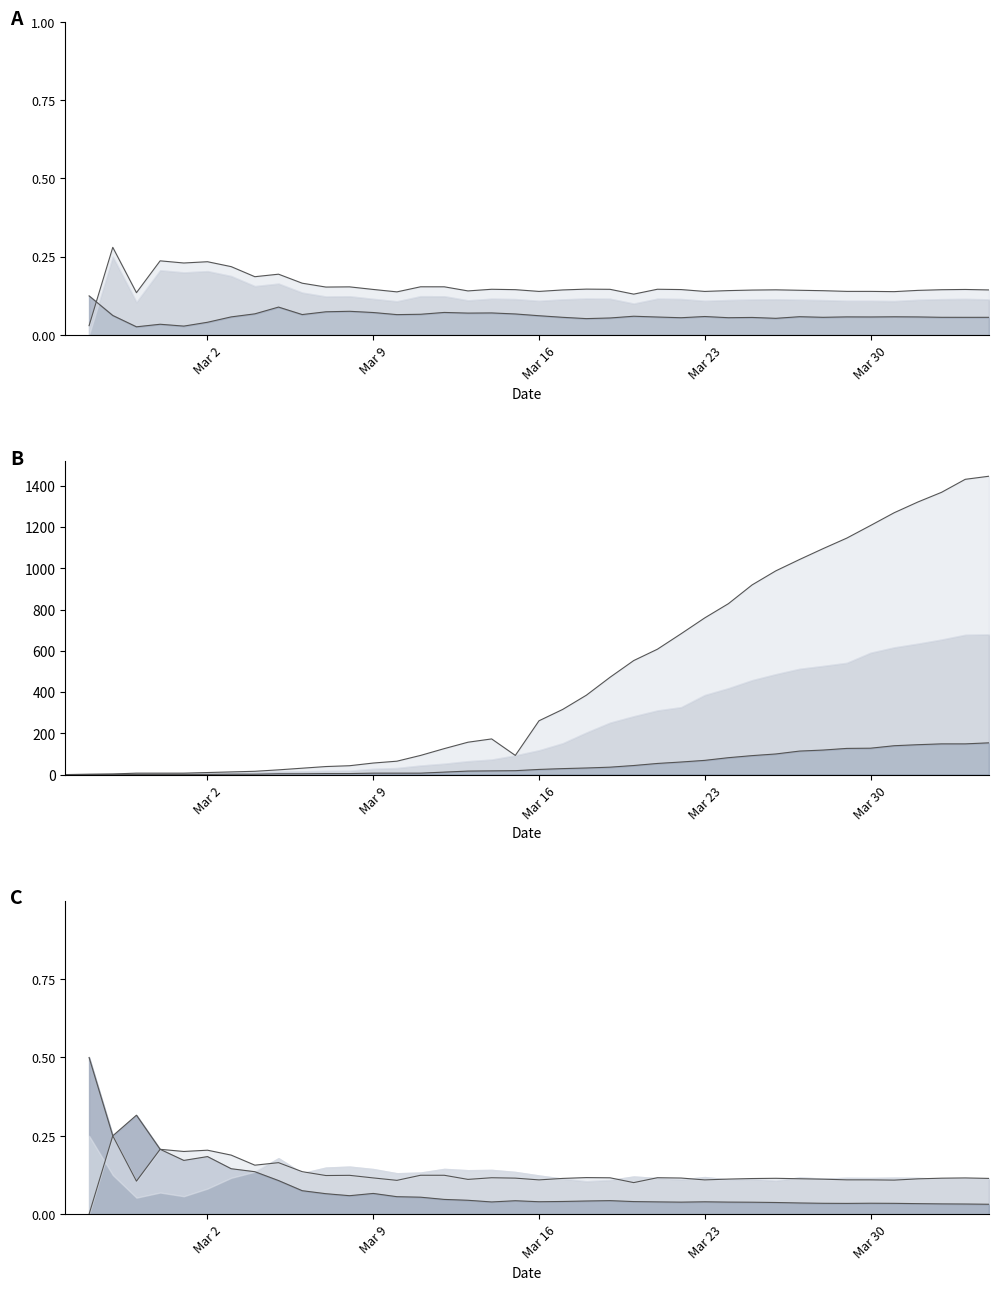

At which category does ZH share line reach its first local peak?

Mar 16